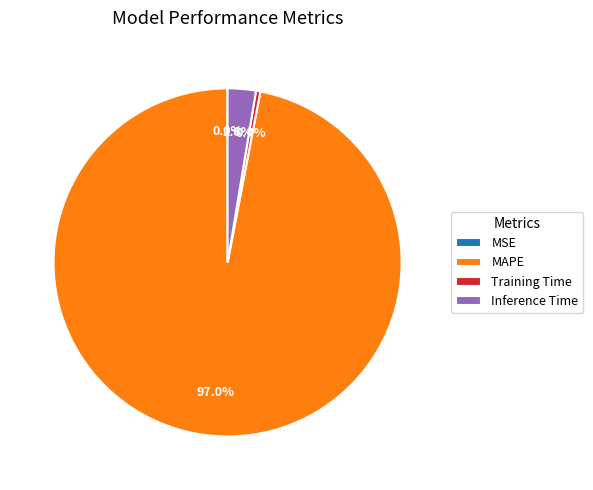

What portion of the pie excludes MAPE?

3.0%